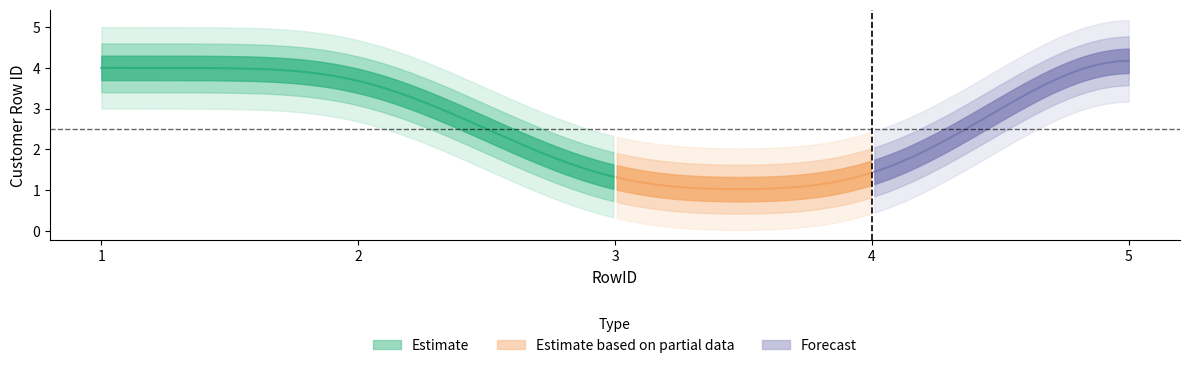

Is this an area chart (filled region under the line)?

No